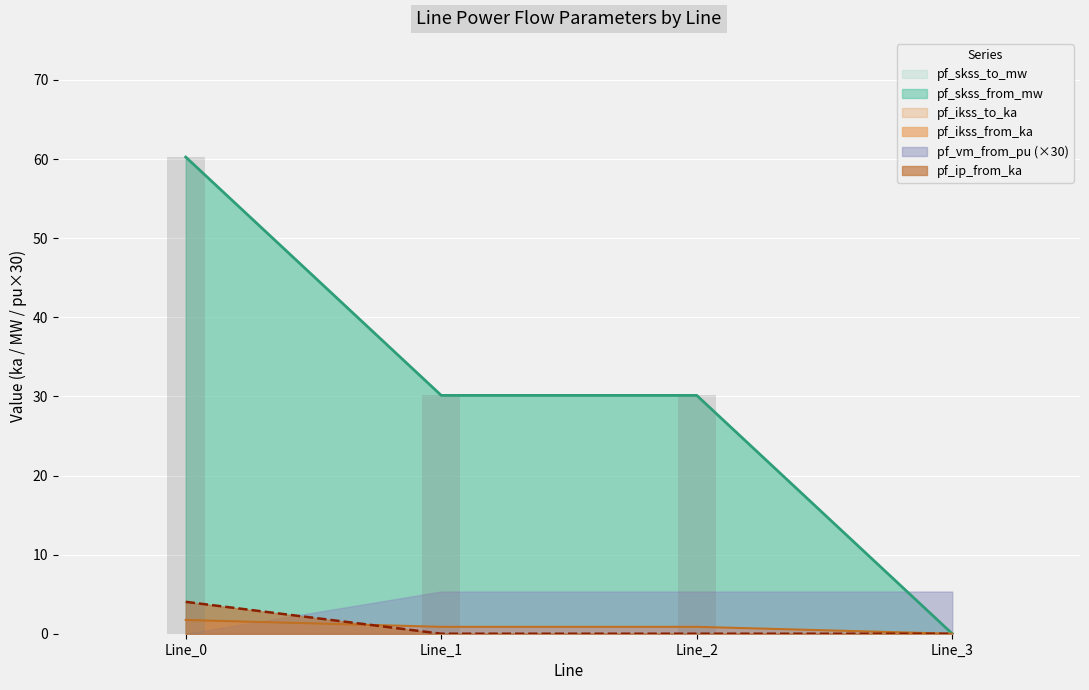

Which category has the lowest value in the pf_skss_to_mw series?

Line_3